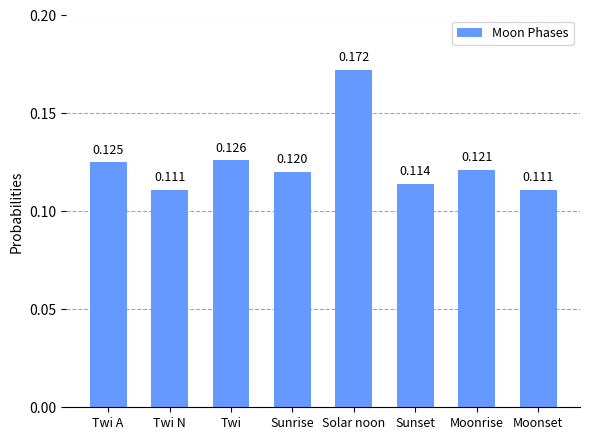

Which category has the highest value across all series?

Solar noon